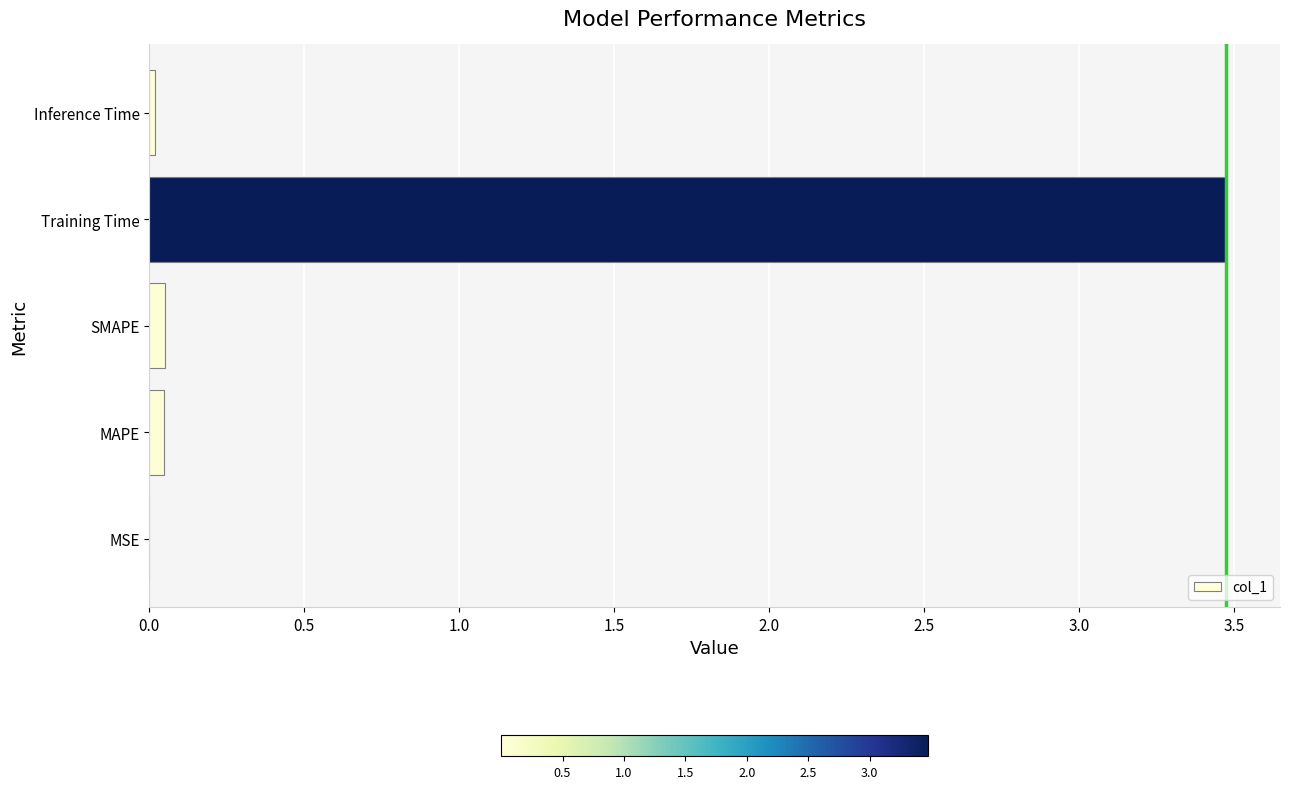

The value at Training Time is 3.5. True or false?

True